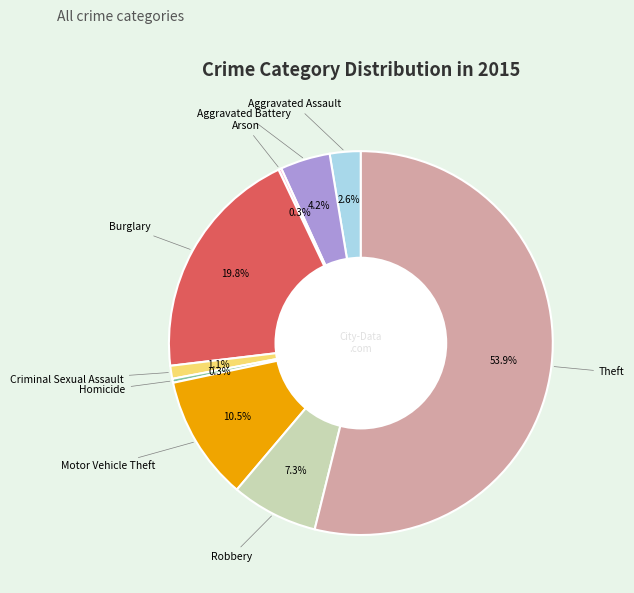

Is there a majority slice in this chart?

Yes